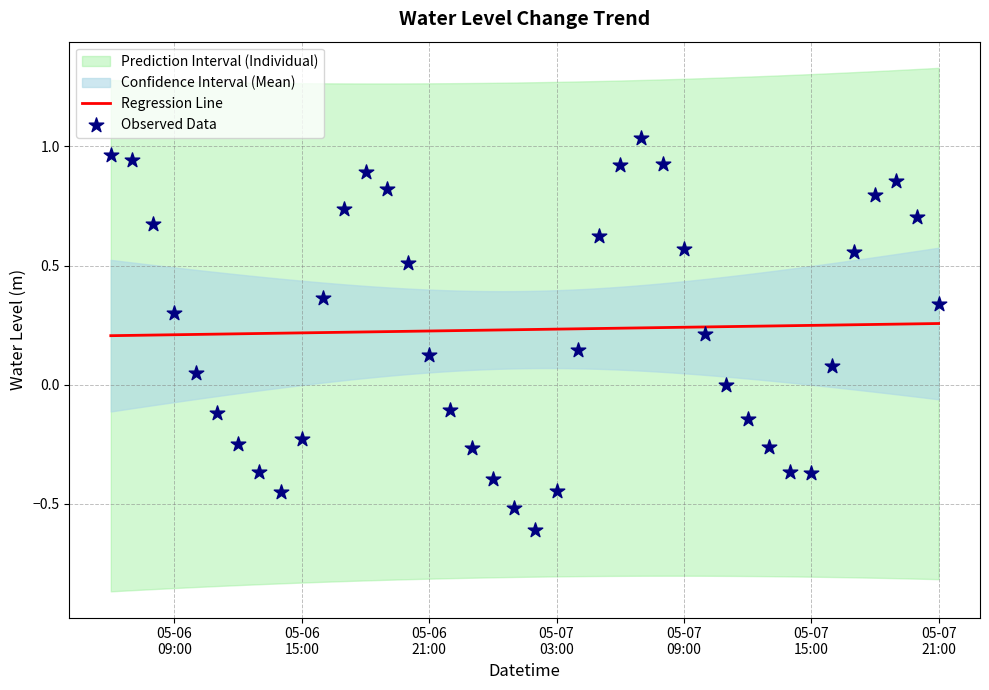

Which has a higher value, 2023-05-06 11:00:00 or 2023-05-06 15:00:00?

2023-05-06 11:00:00